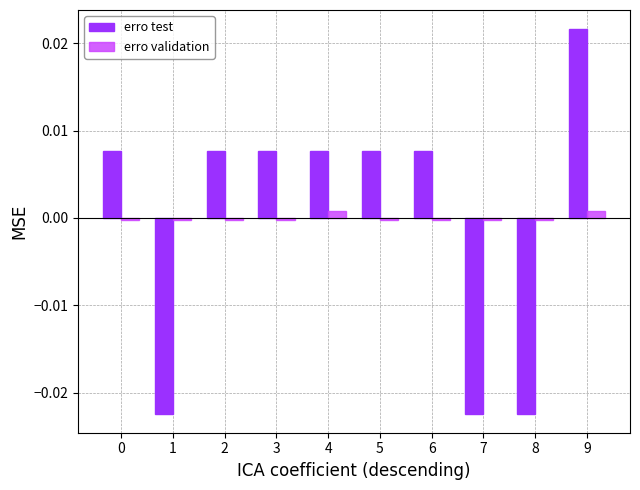

List the series in order of their peak value, lowest first.

erro validation, erro test